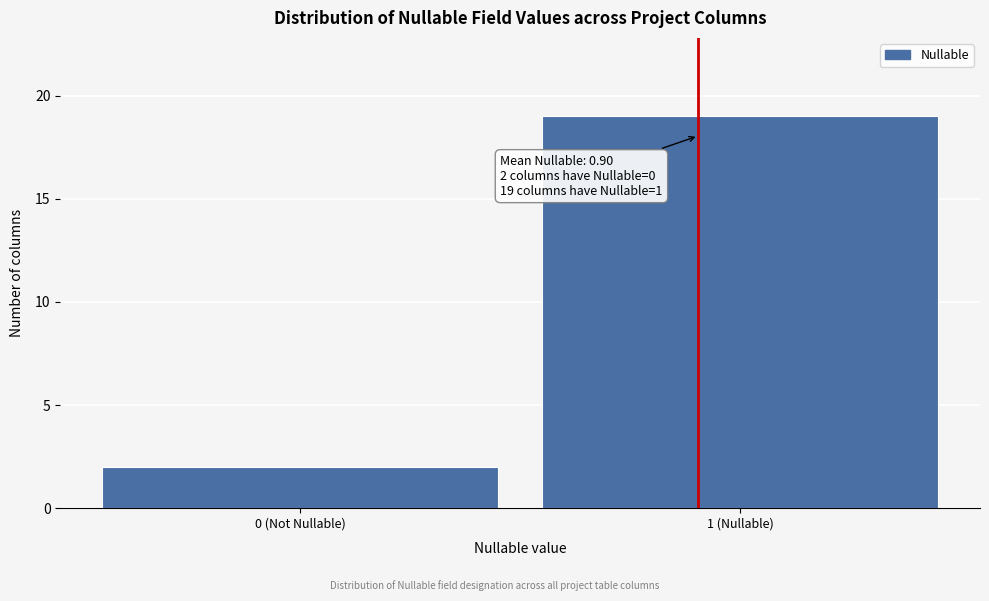

Reading left to right, what are all the values shown in this chart?

0 (Not Nullable)=2	1 (Nullable)=19